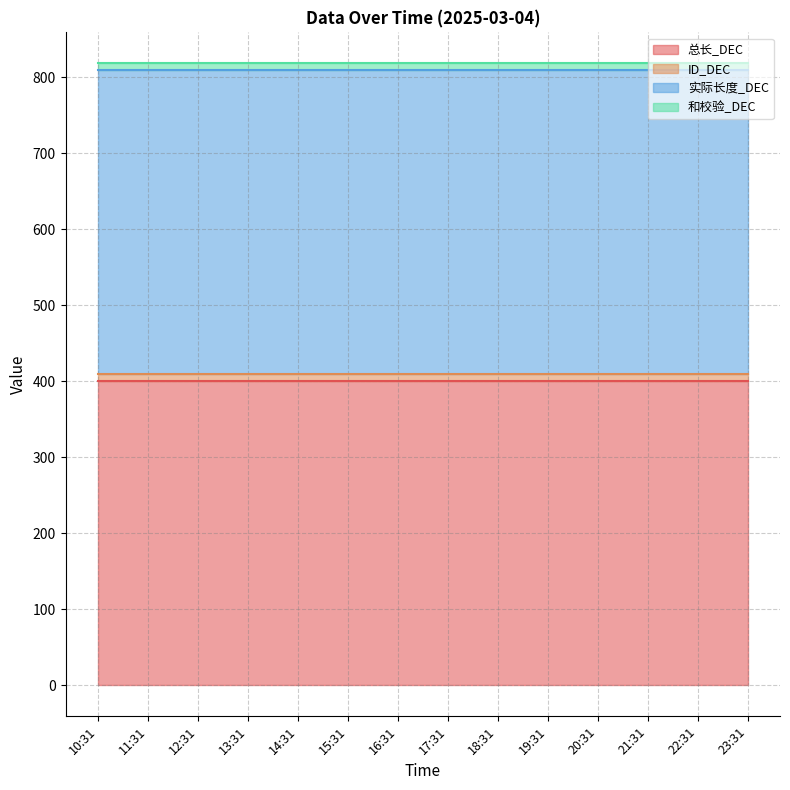

What is the value of the 总长_DEC point at the 11th from the left?

400